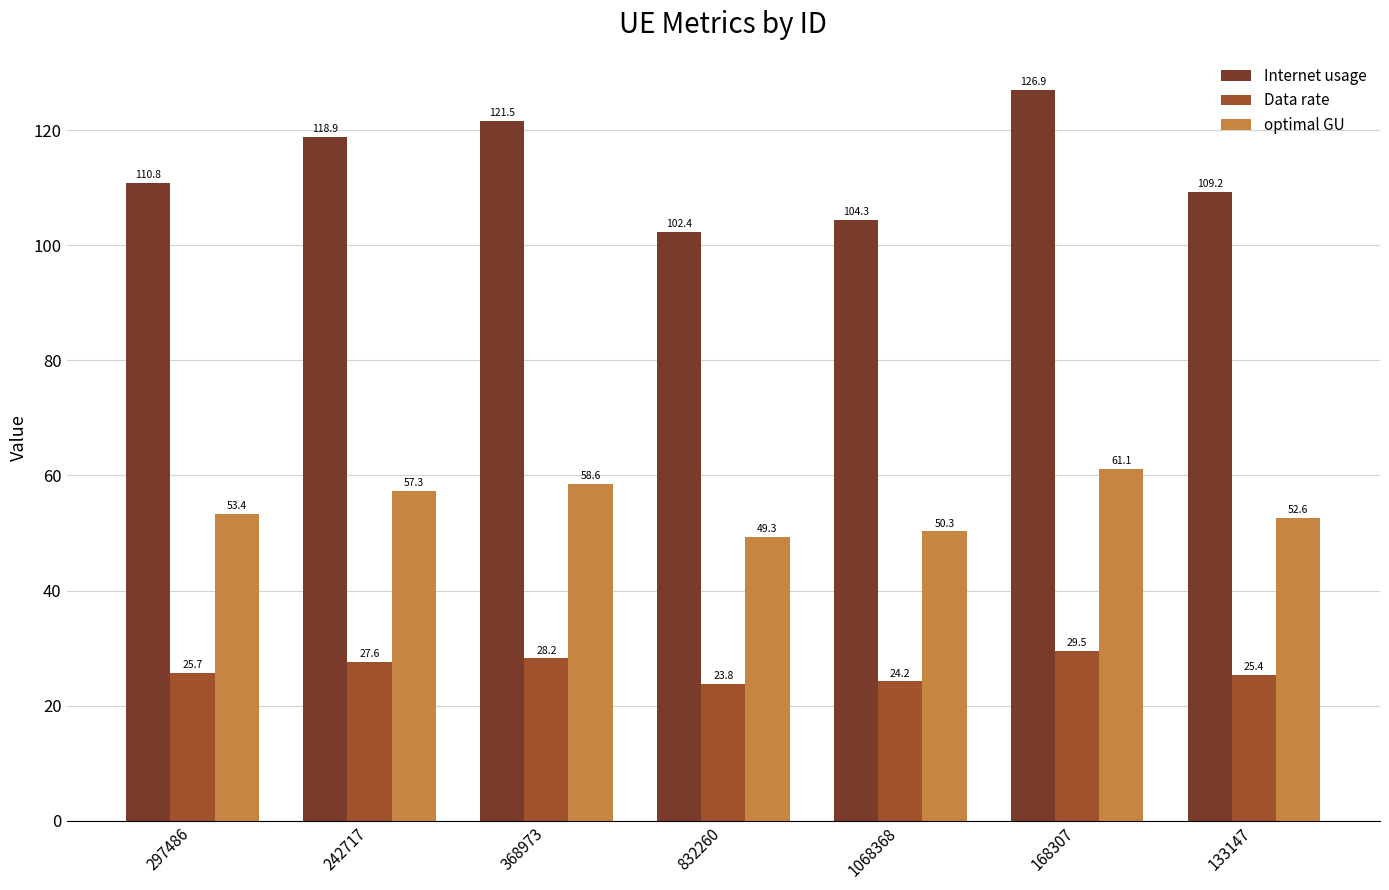

What is the label of the 6th bar from the left?

168307